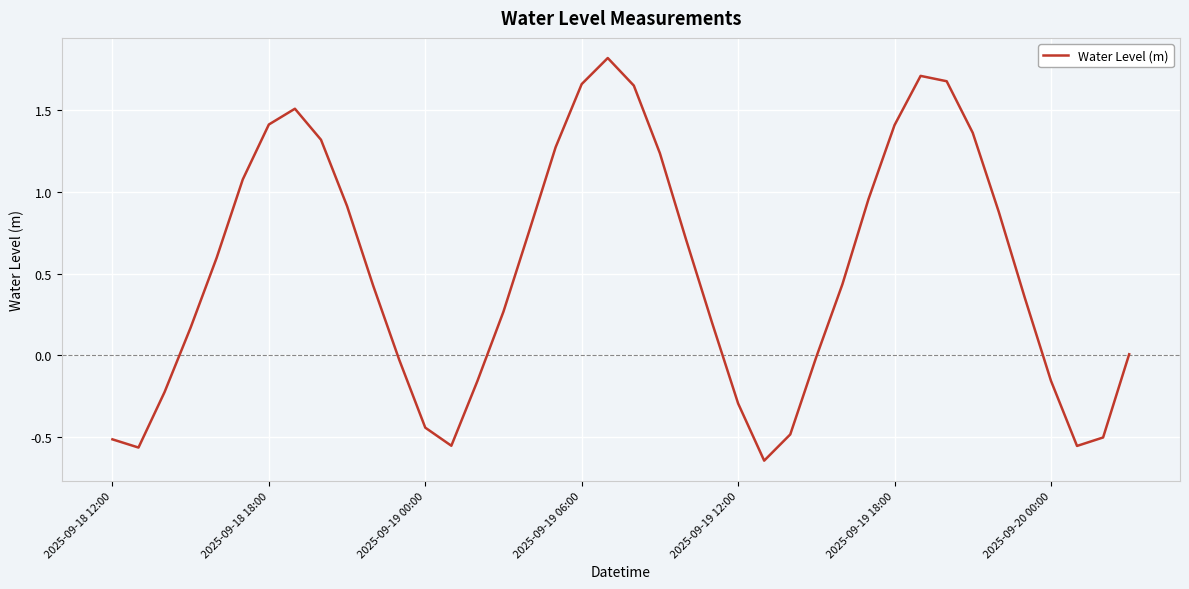

What is the maximum value shown in the chart?

1.8